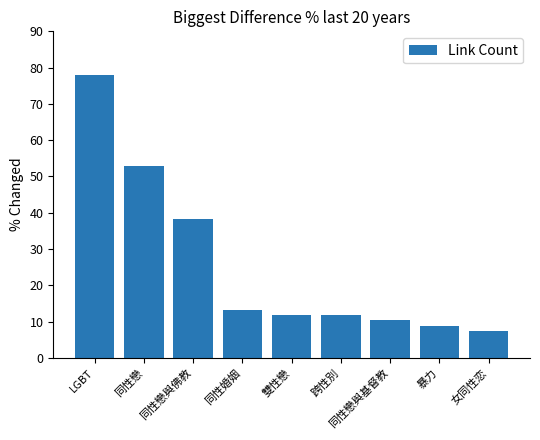

How many data points does each series have?

9